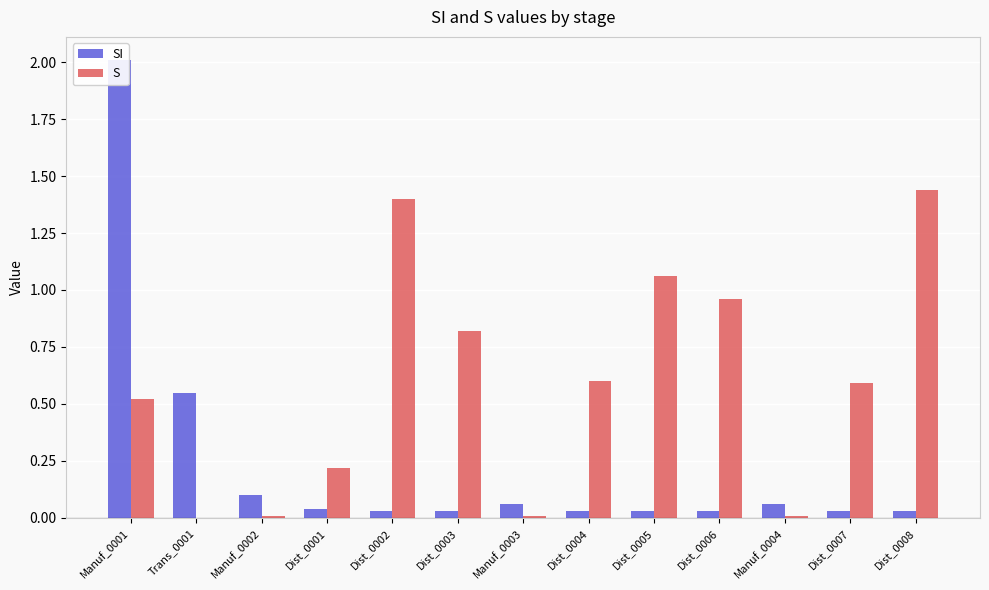

What is the spread (max minus min) of values at Dist_0003?

0.8